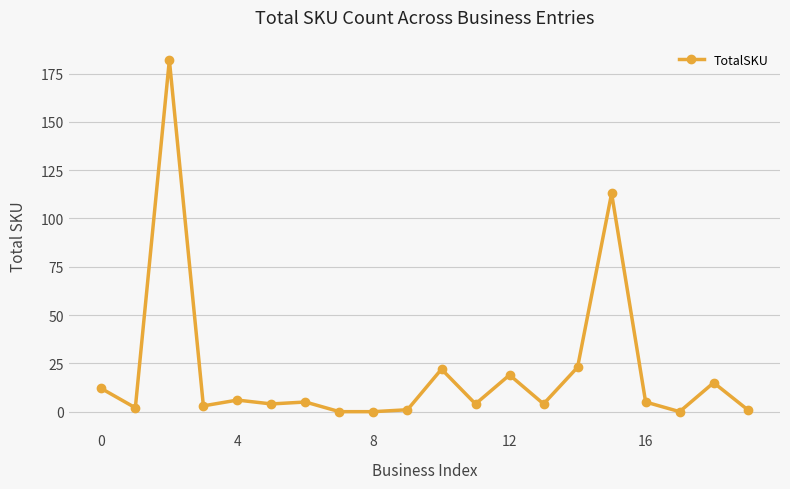

What is the maximum value shown in the chart?

182